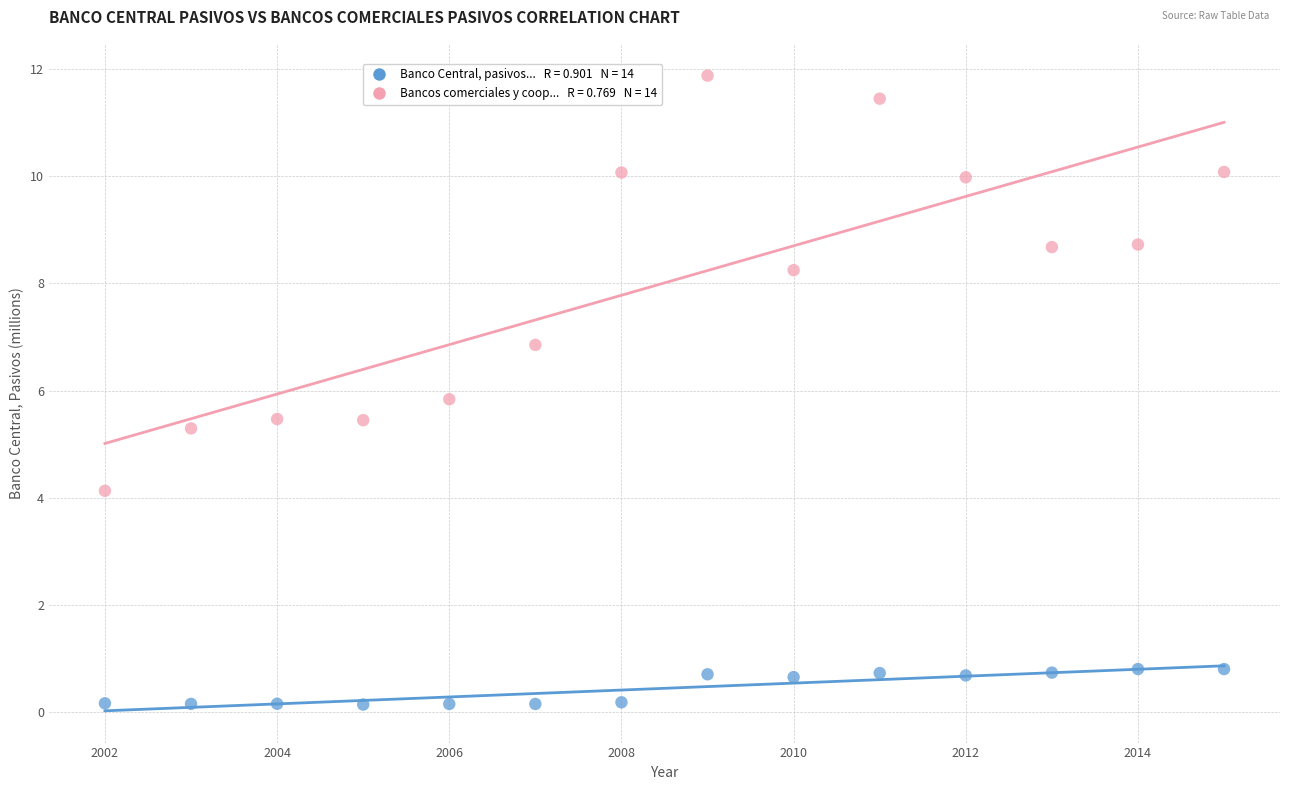

Across all series, what Y value is closest to 6?

5.8